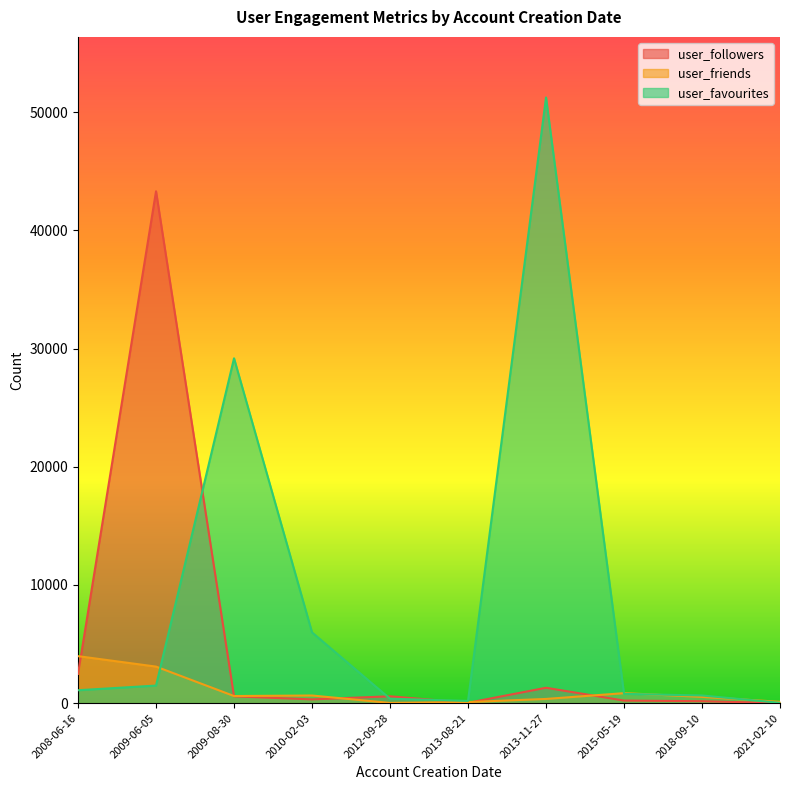

At which label is user_followers closest to 21660?

2008-06-16